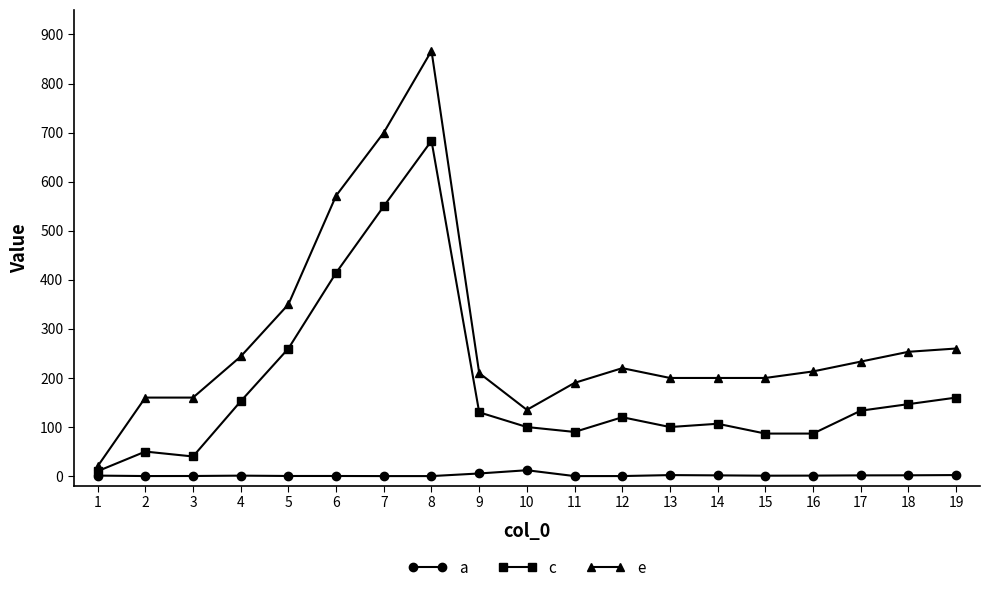

At which category is the sum across all series the highest?

8